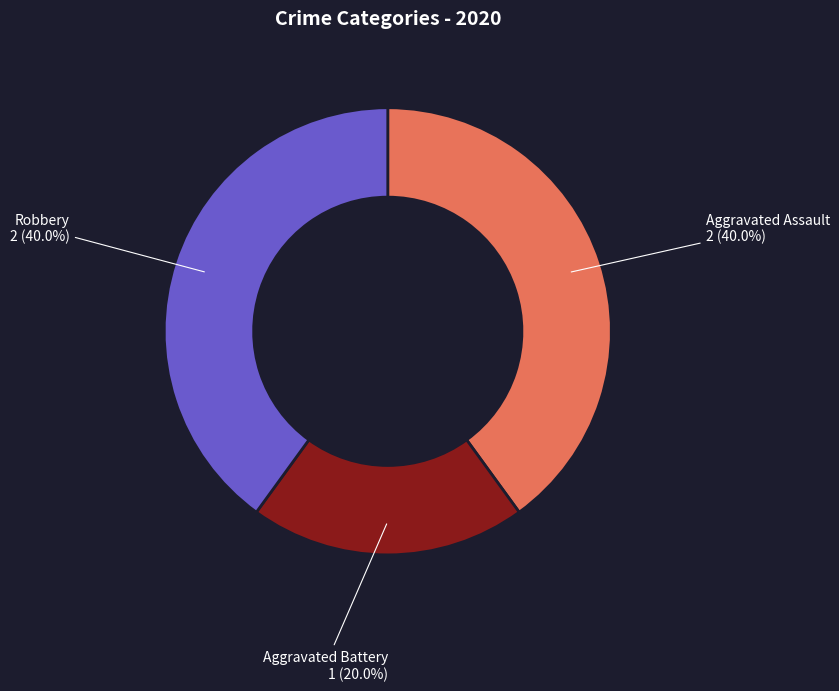

Which category has the smallest portion of the pie?

Aggravated Battery